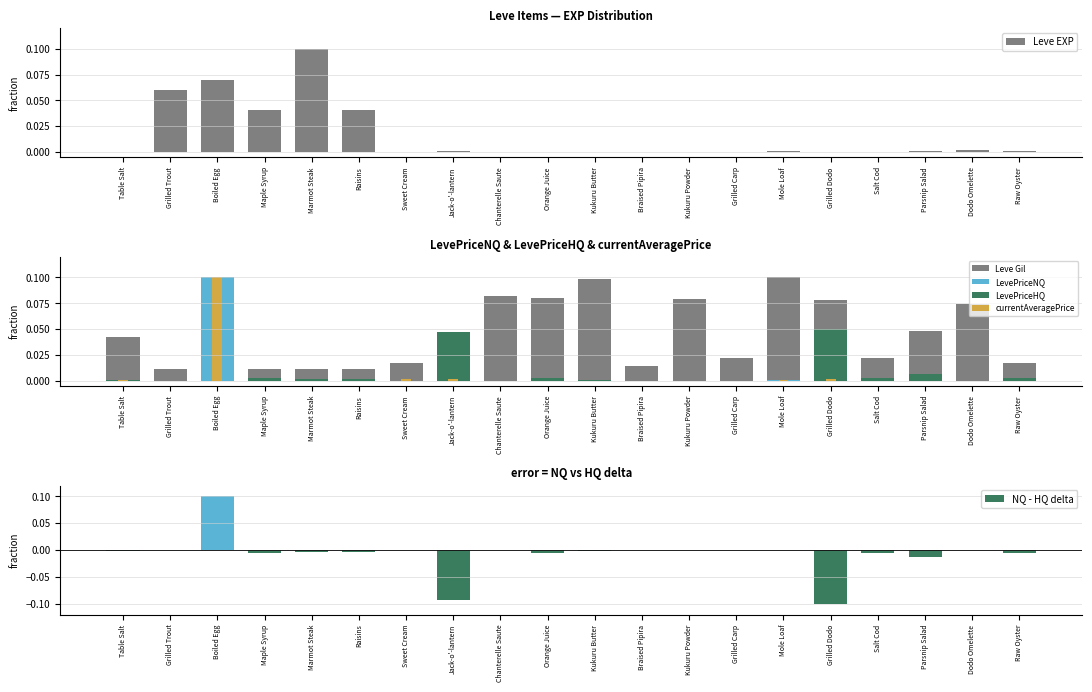

The value of Leve EXP at Raw Oyster is 0.0. True or false?

True